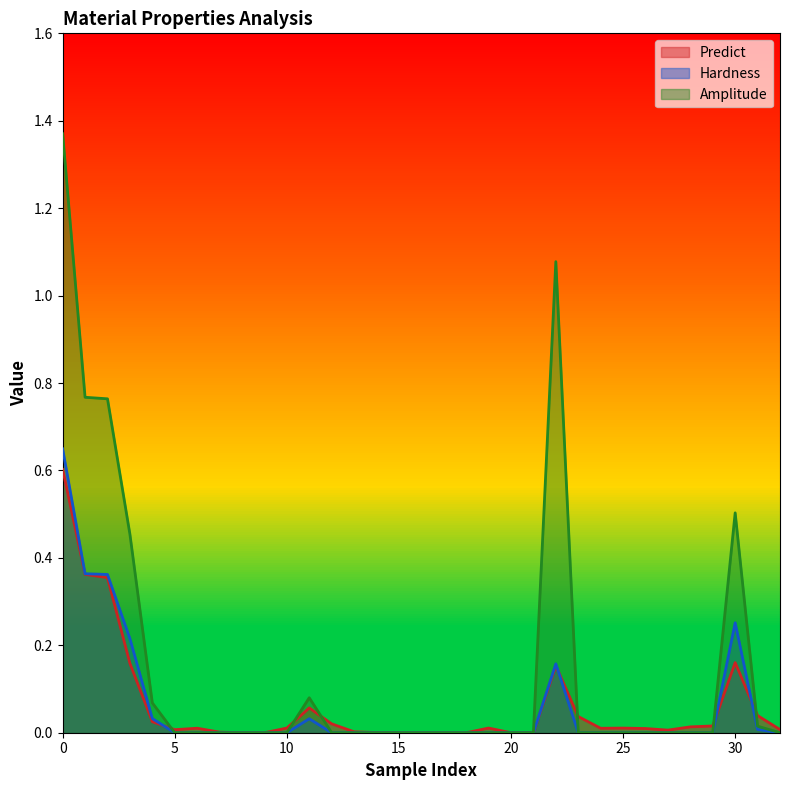

True or false: Amplitude and Hardness cross at least once.

False